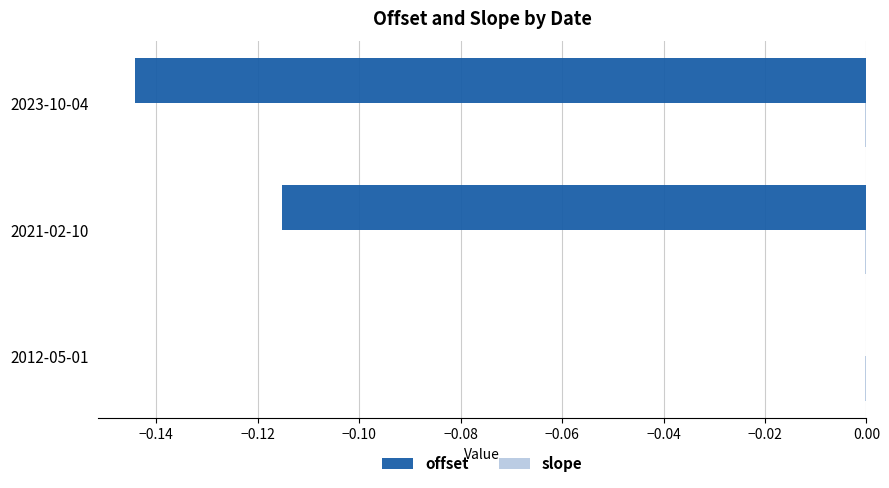

True or false: offset has a value of -0.2 at 2021-02-10.

False